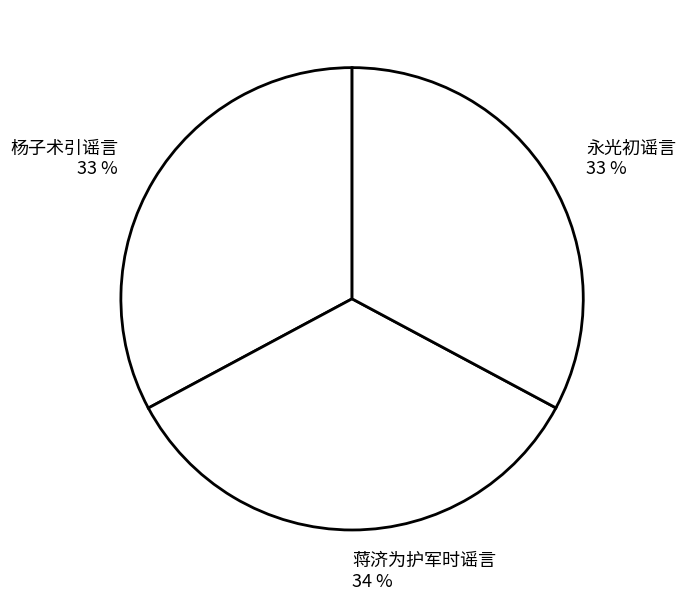

The 永光初谣言 slice represents 28% of the pie. True or false?

False